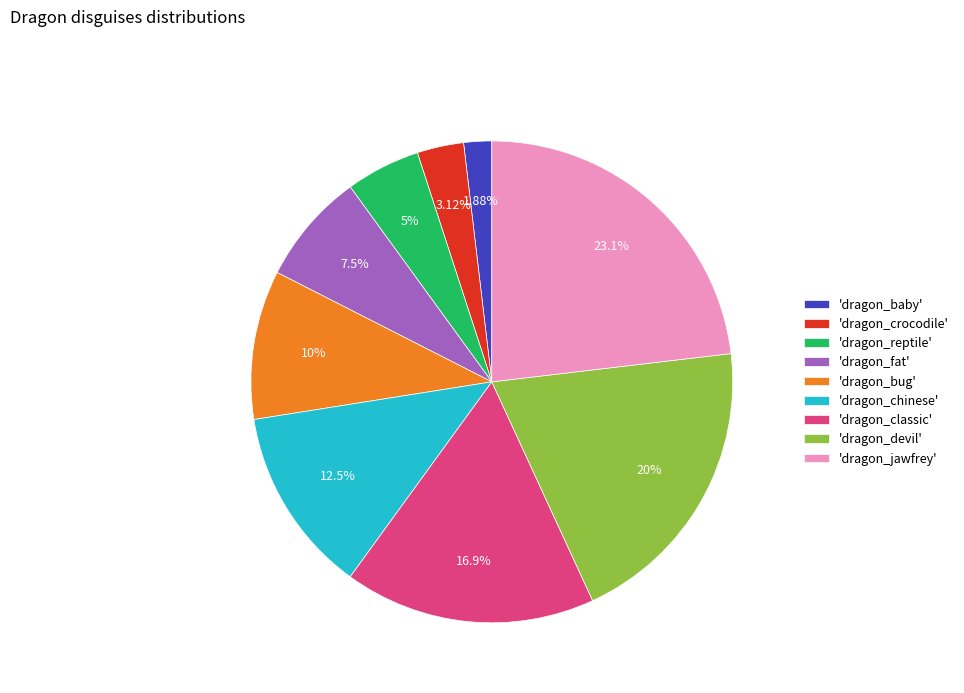

Does any single category account for the majority?

No